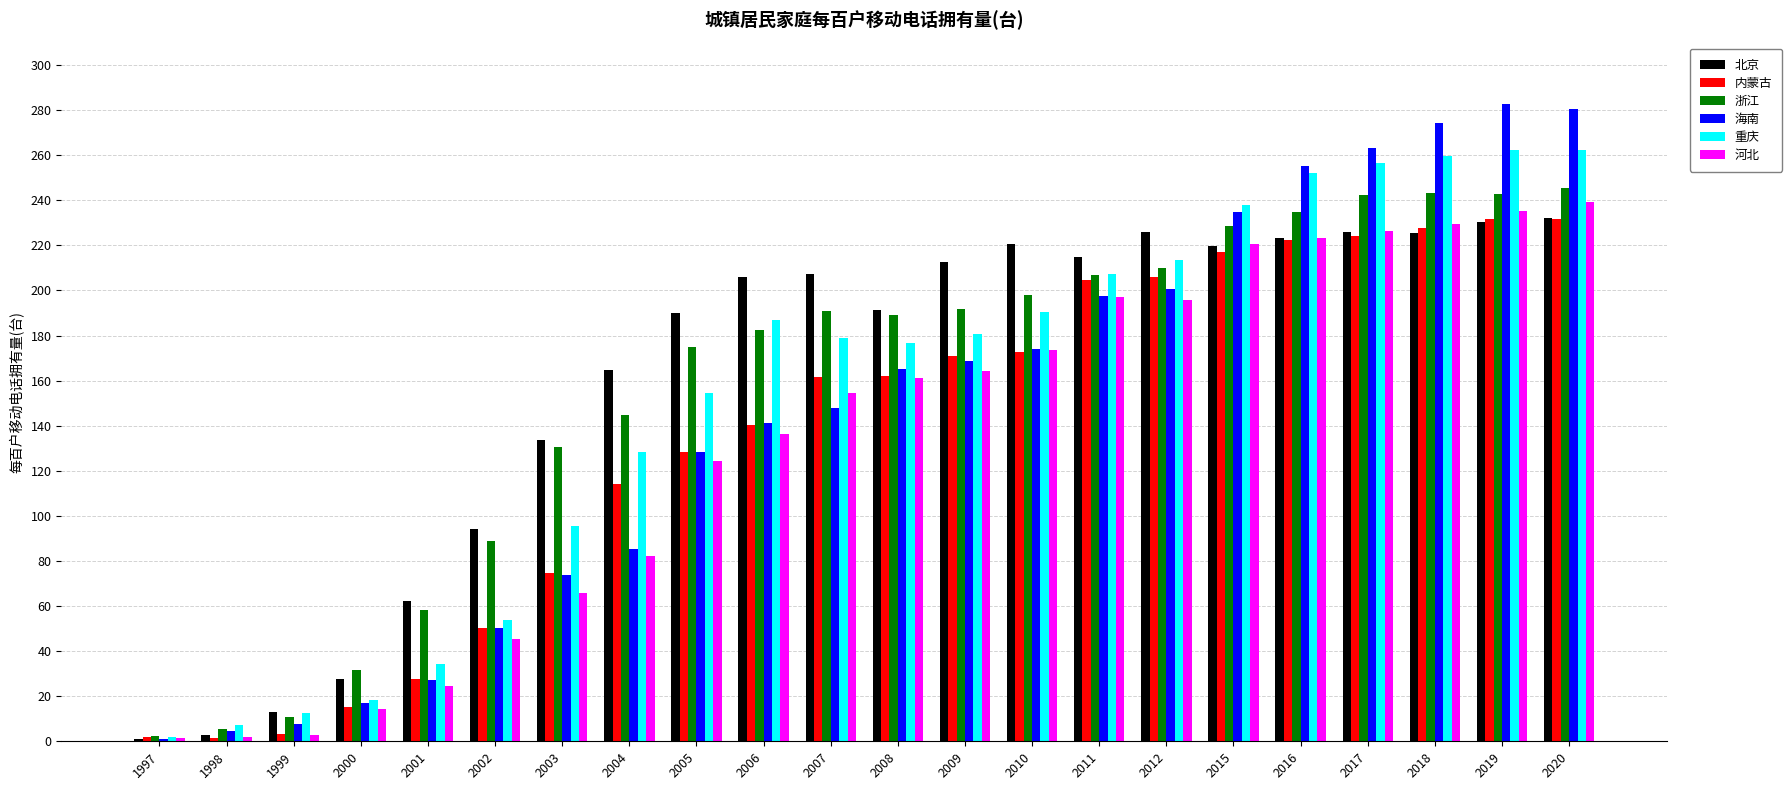

How many data points in 重庆 are above 180?

11